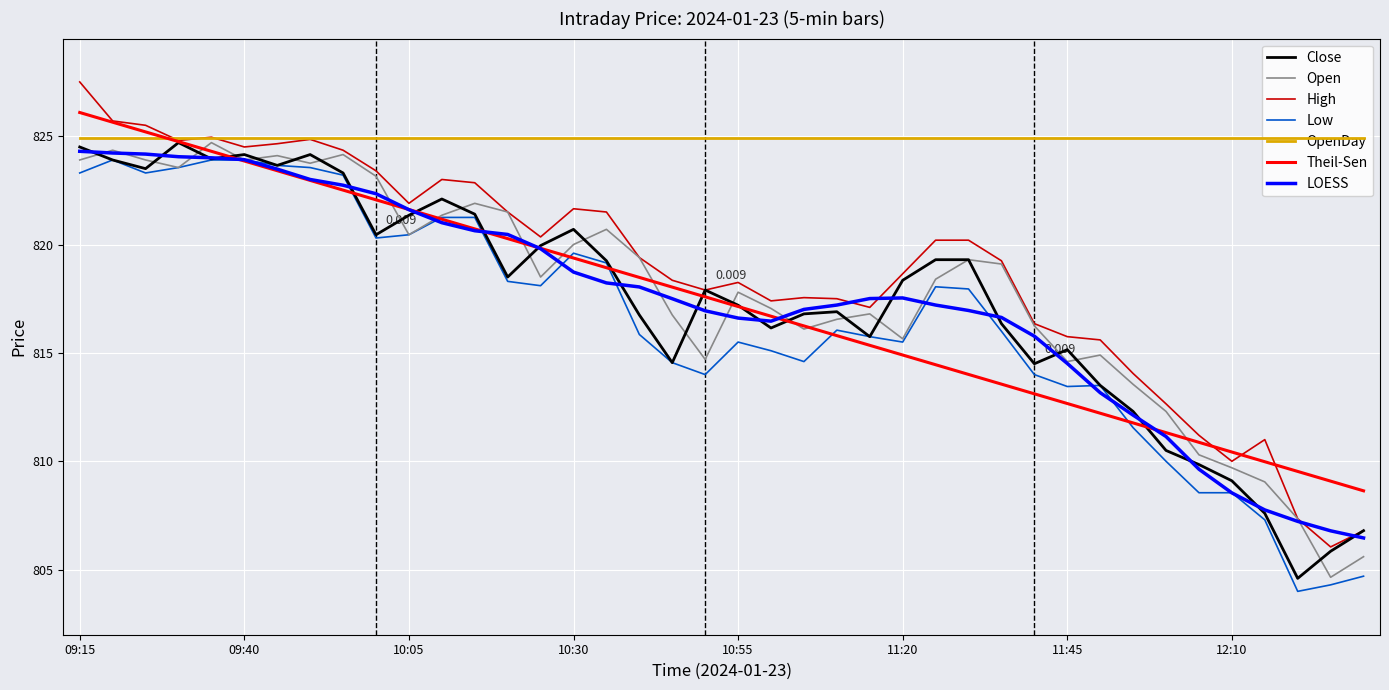

Which series has the largest total across all categories?

OpenDay